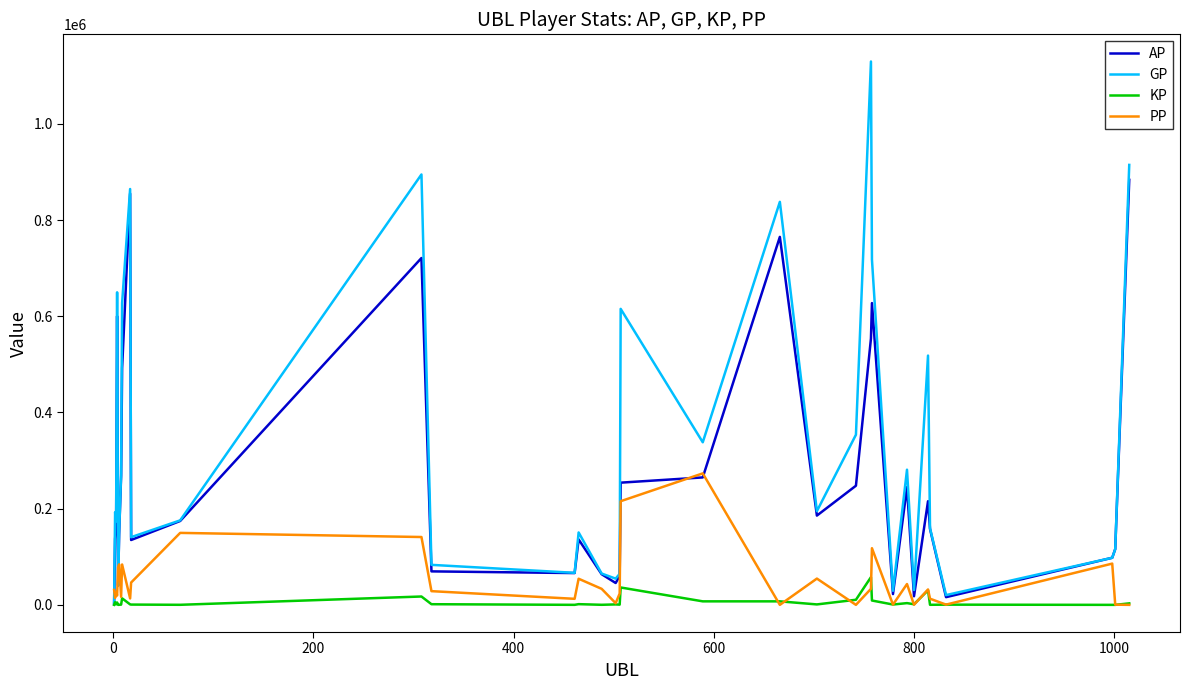

Which series has the largest total across all categories?

GP